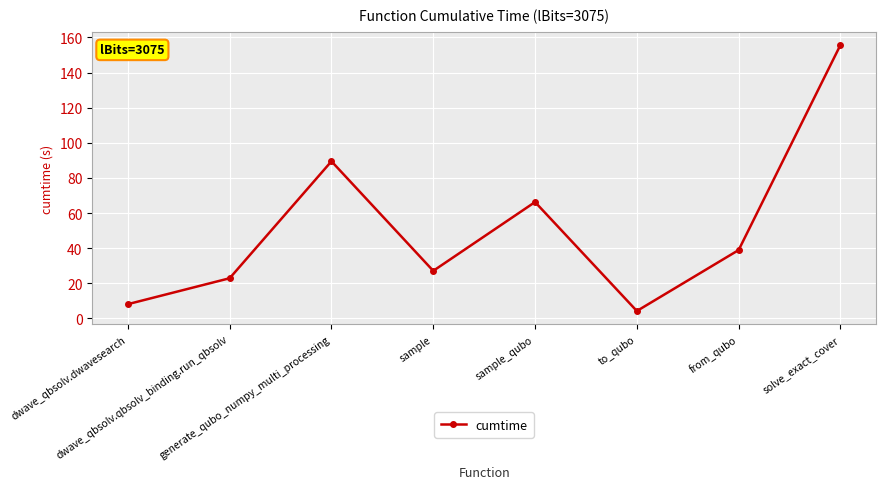

What is the ratio of the value at dwave_qbsolv.qbsolv_binding.run_qbsolv to the value at solve_exact_cover?

0.1